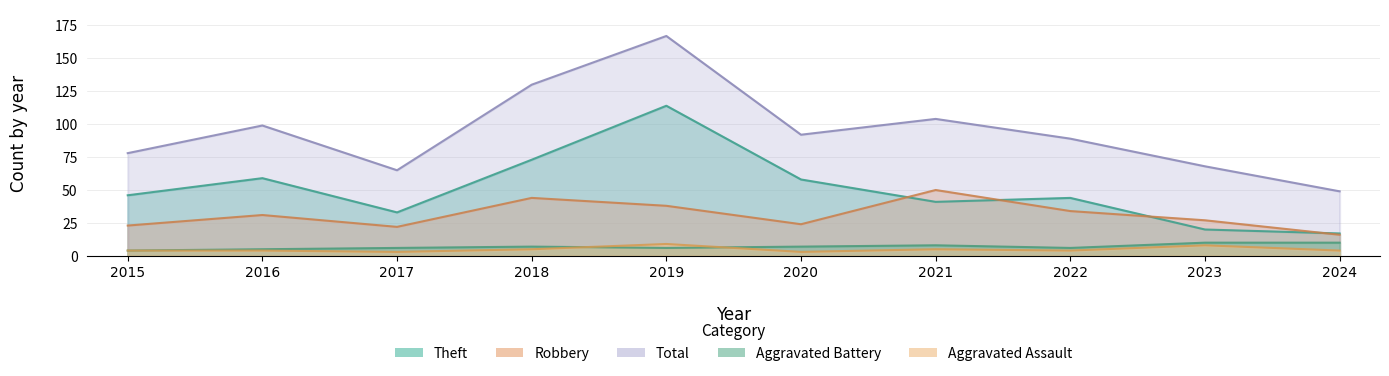

Reading right to left, what are all the values shown in this chart?

Aggravated Assault: 2024=4	2023=8	2022=4	2021=5	2020=3	2019=9	2018=5	2017=3	2016=4	2015=4
Aggravated Battery: 2024=10	2023=10	2022=6	2021=8	2020=7	2019=6	2018=7	2017=6	2016=5	2015=4
Robbery: 2024=16	2023=27	2022=34	2021=50	2020=24	2019=38	2018=44	2017=22	2016=31	2015=23
Theft: 2024=17	2023=20	2022=44	2021=41	2020=58	2019=114	2018=73	2017=33	2016=59	2015=46
Total: 2024=49	2023=68	2022=89	2021=104	2020=92	2019=167	2018=130	2017=65	2016=99	2015=78